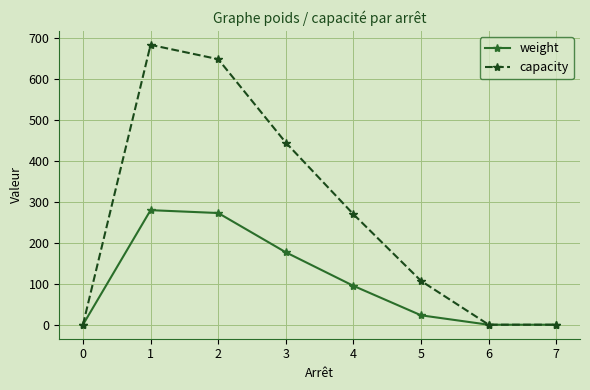

At which label is weight closest to 140?

3